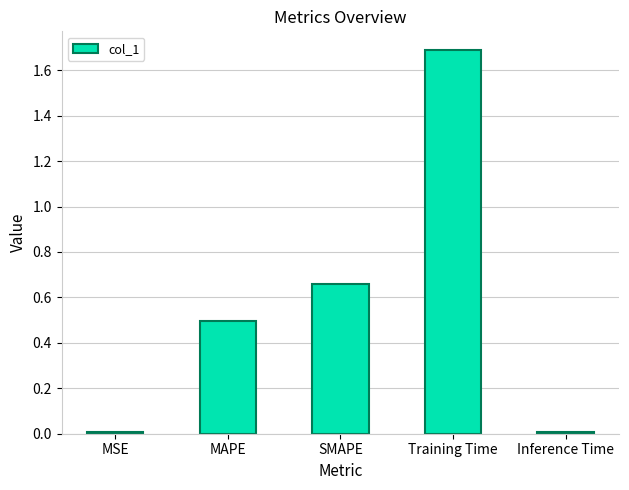

What is the label of the 1st bar from the right?

Inference Time